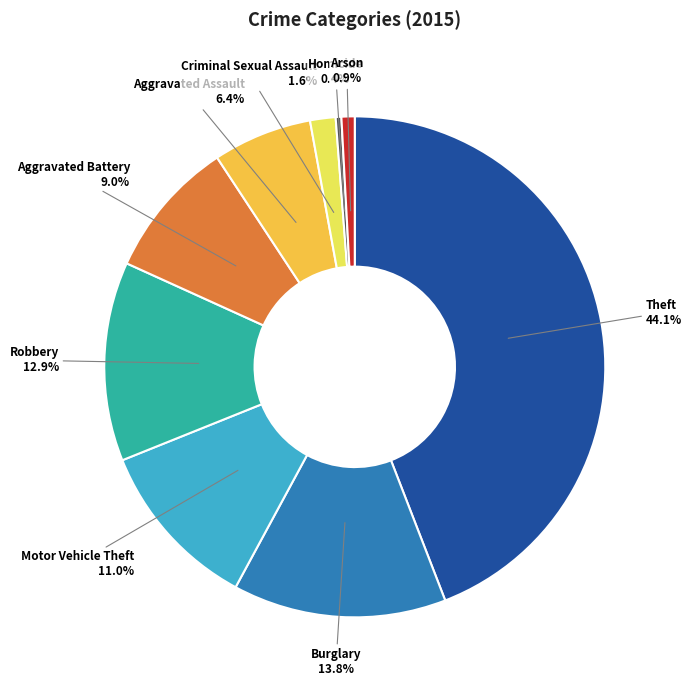

Is there a majority slice in this chart?

No